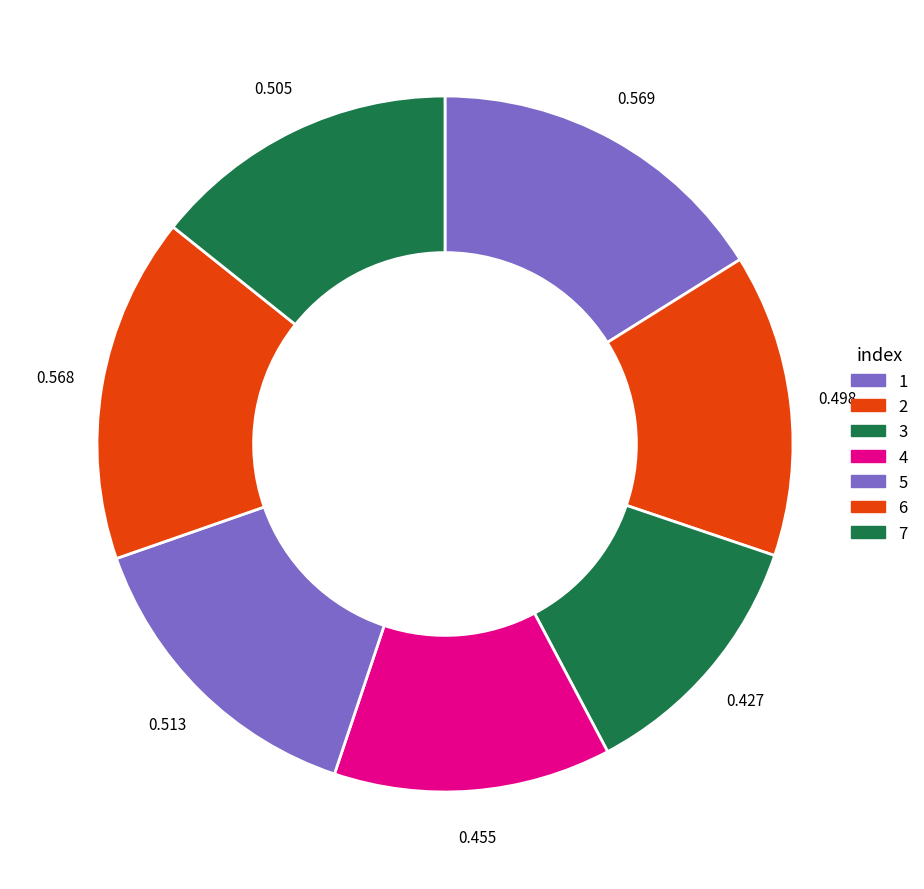

Which slice is the largest?

1